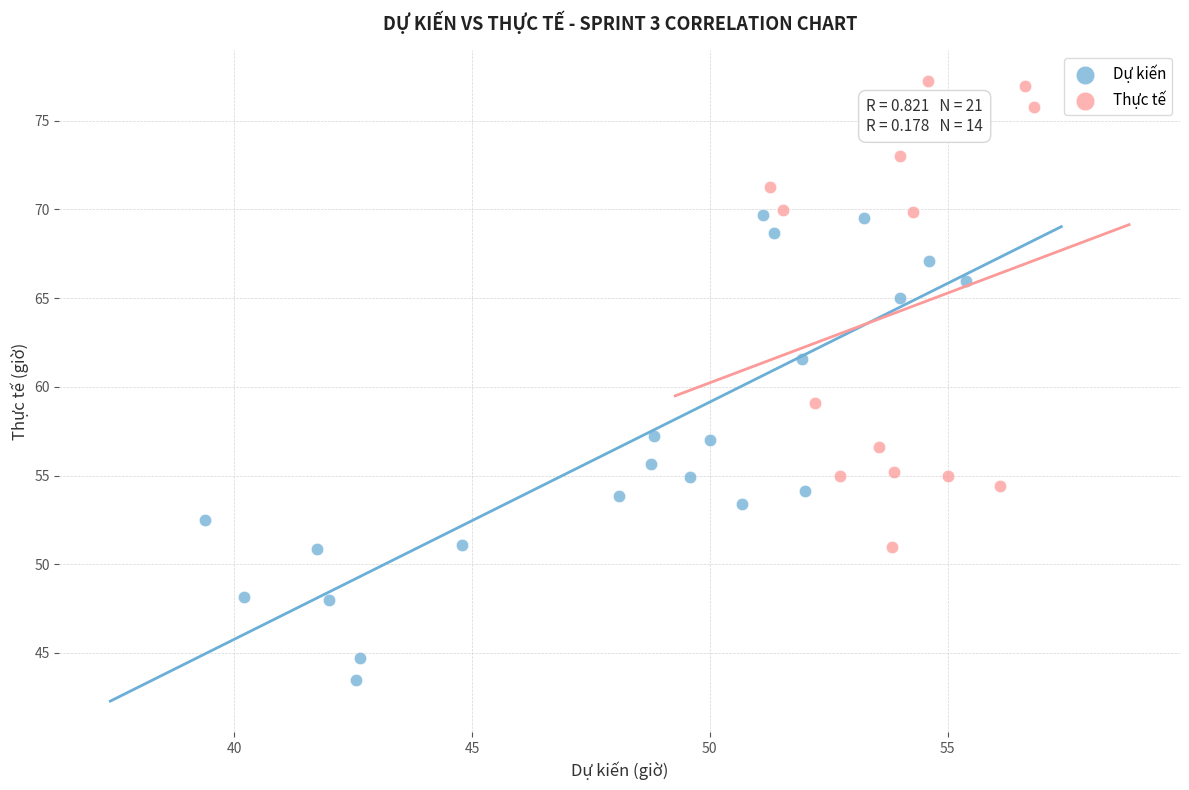

What are all the series names shown in the legend?

Dự kiến, Thực tế